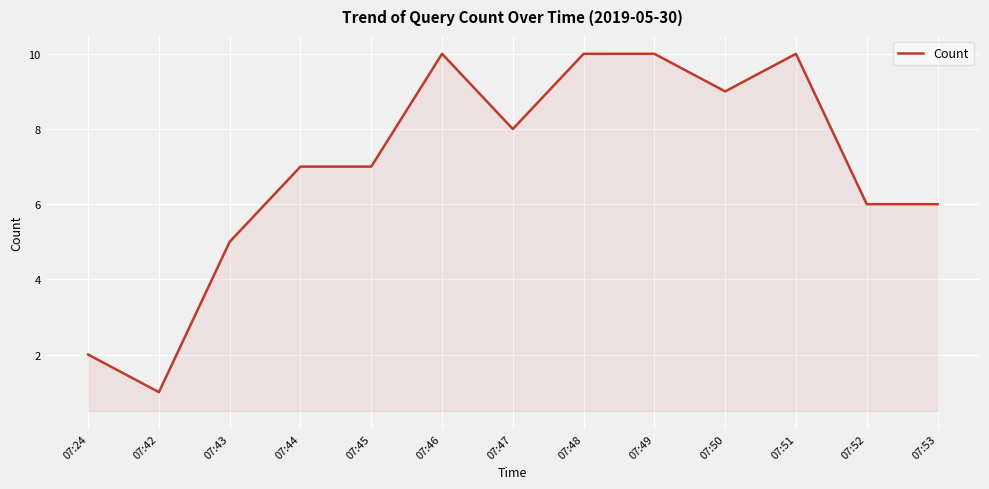

What is the difference between the maximum and minimum values?

9